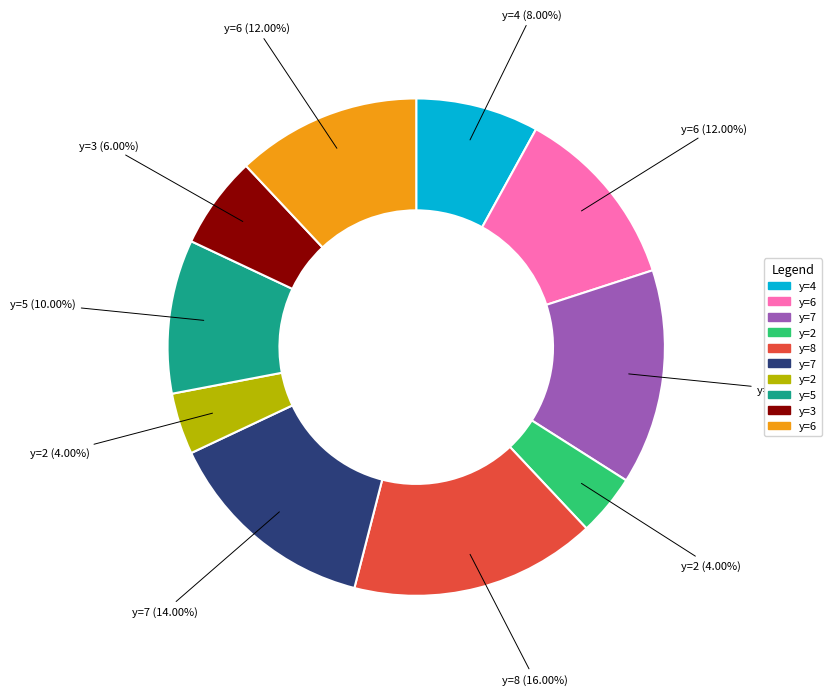

Is there a majority slice in this chart?

No